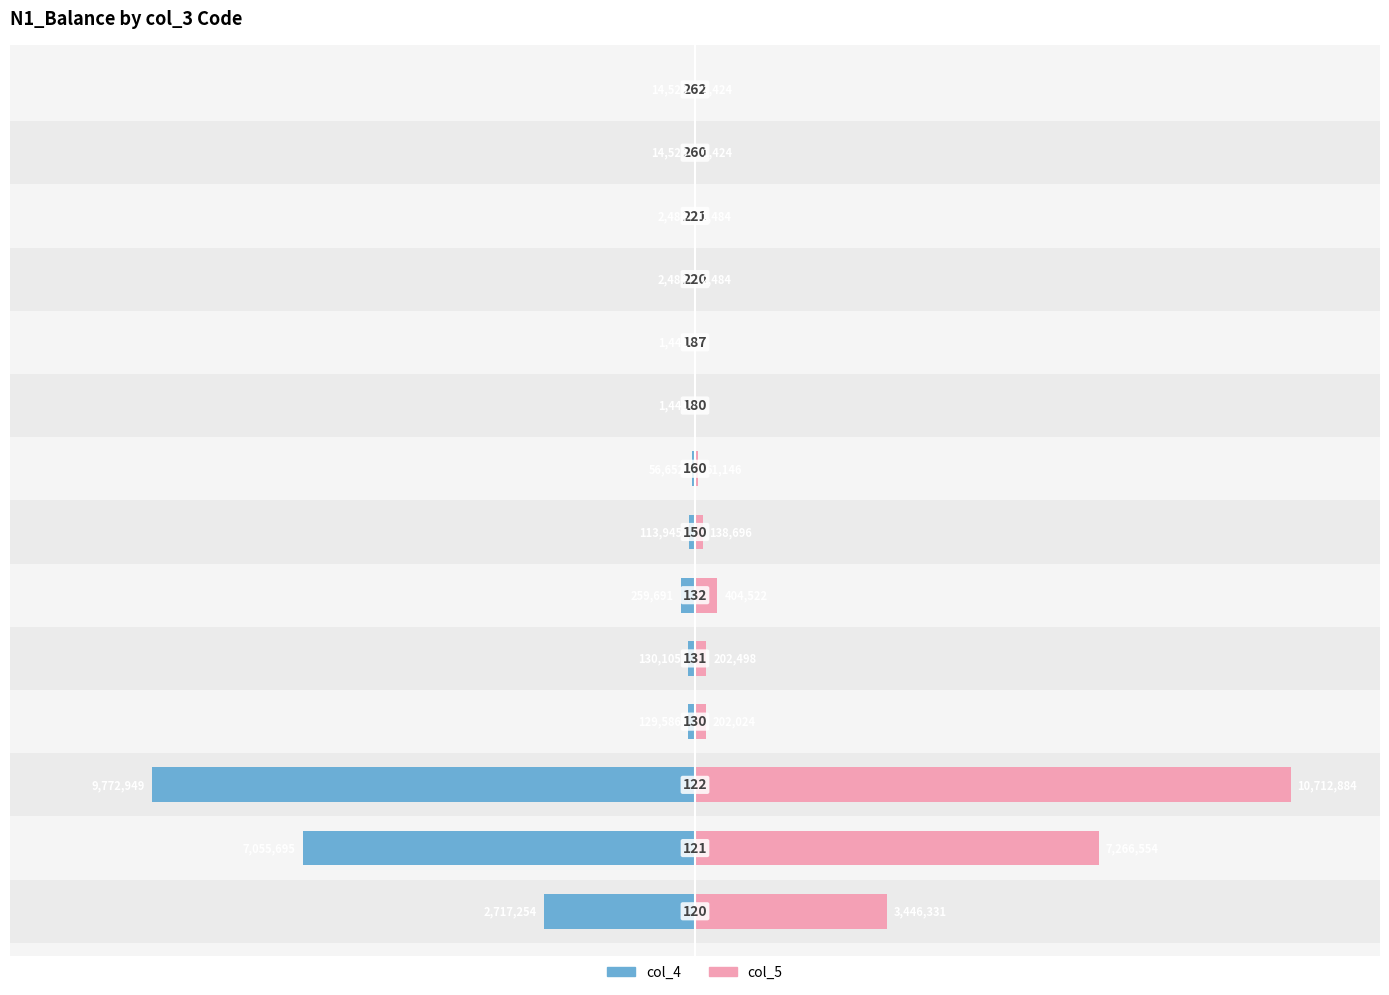

At how many categories does at least one series exceed -1470210?

14